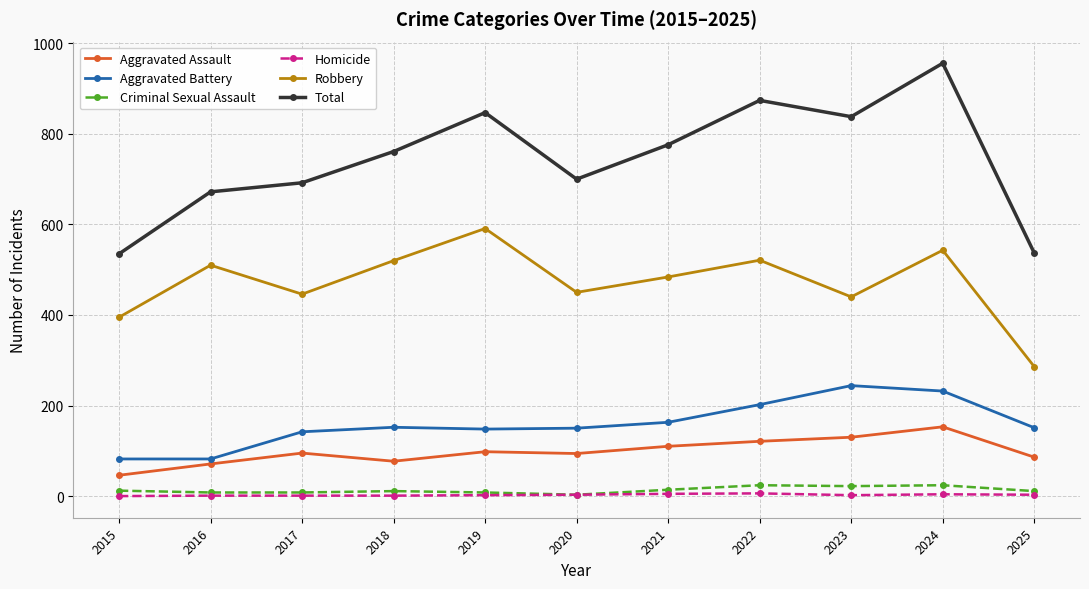

Which series has the widest spread of values?

Total